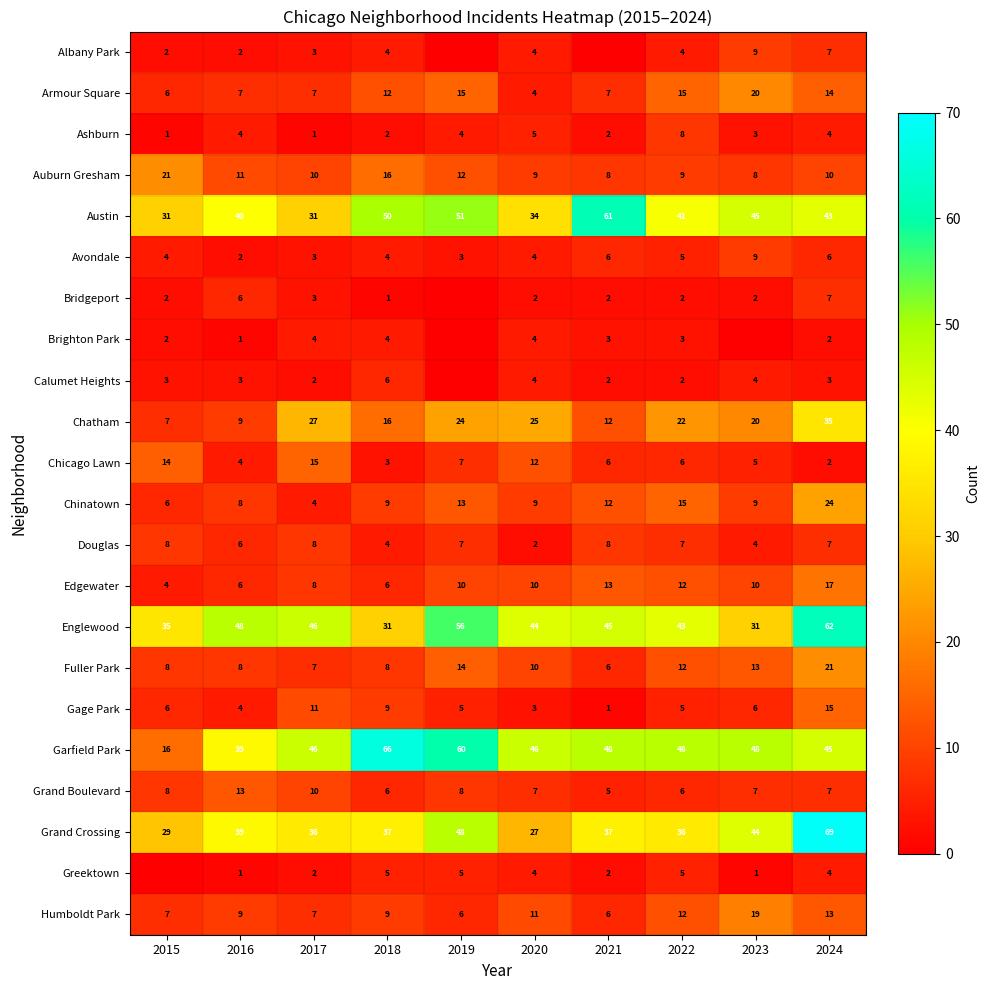

At how many categories does at least one series exceed 40?

9